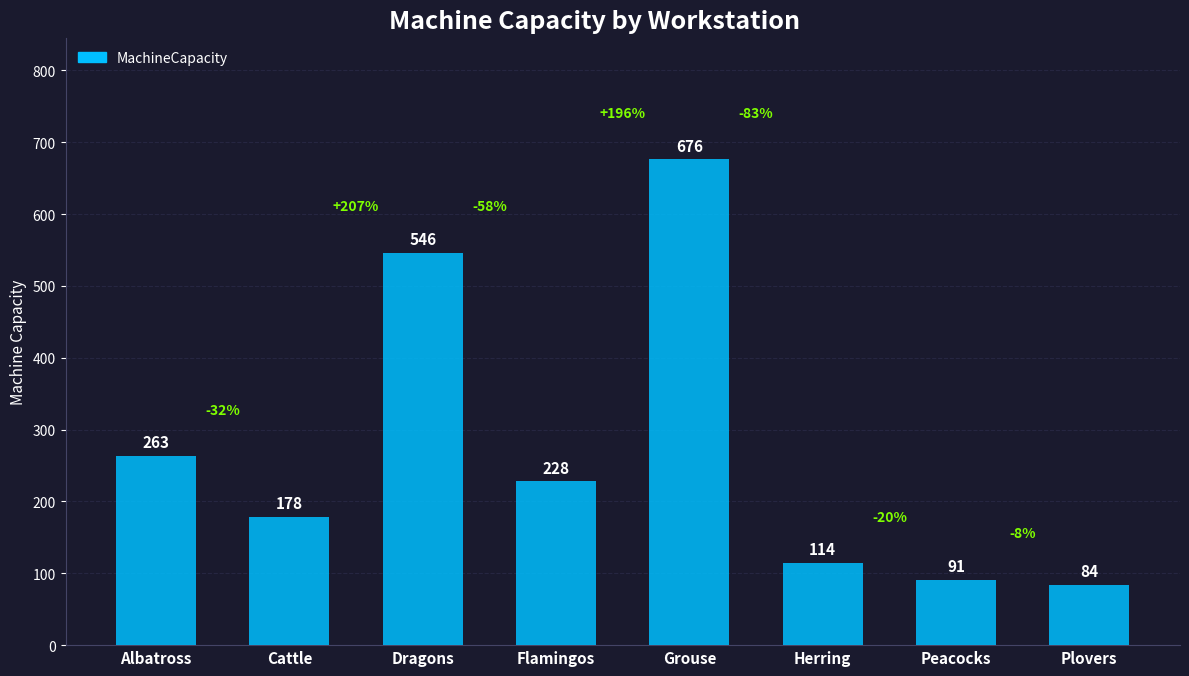

How many bars are there in total?

8